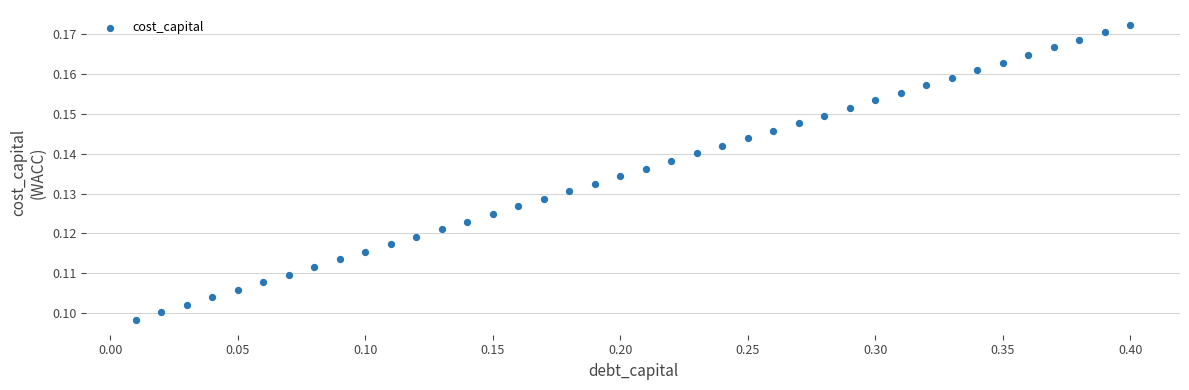

How many data points are displayed?

40